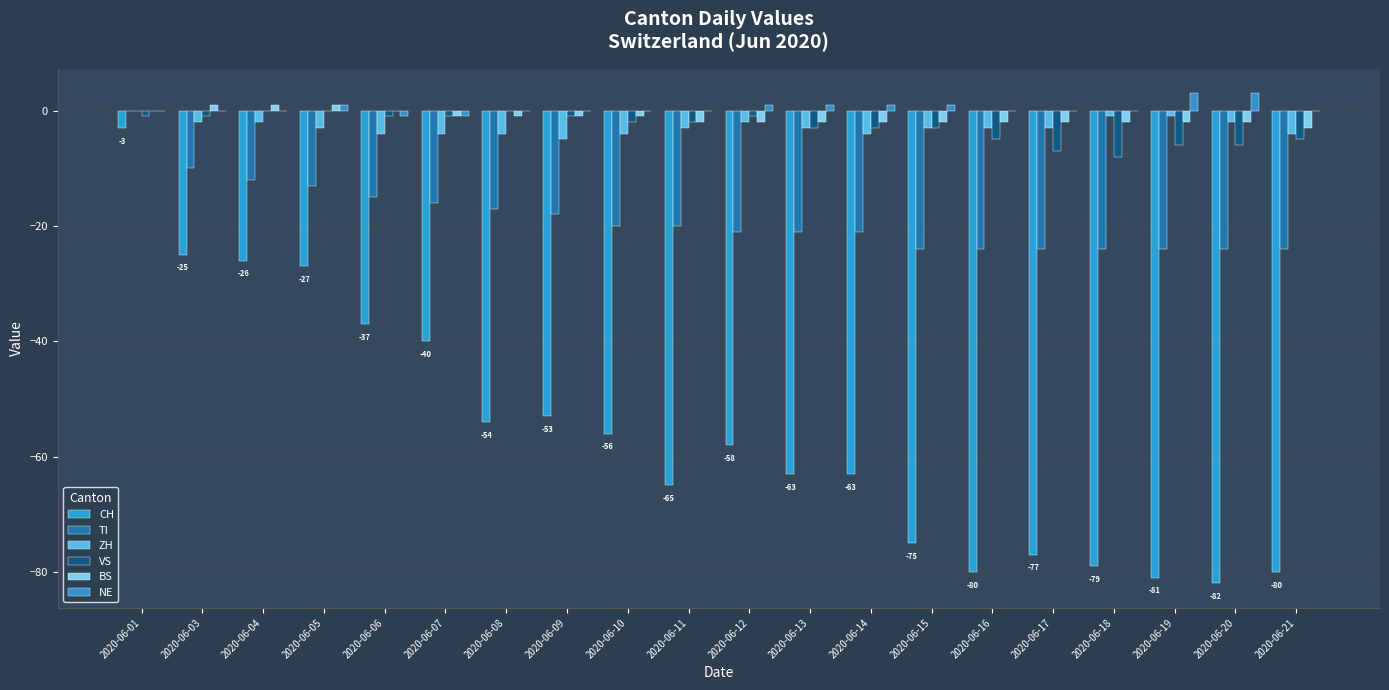

Count the BS values in the range -2 to 0.

16